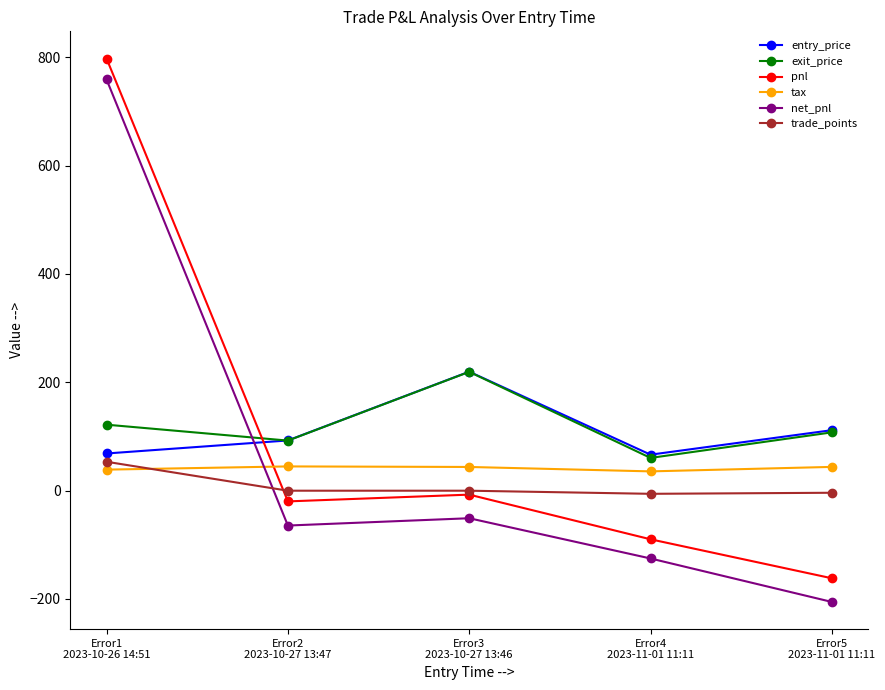

True or false: pnl has a value of 798.0 at Error1
2023-10-26 14:51.

True